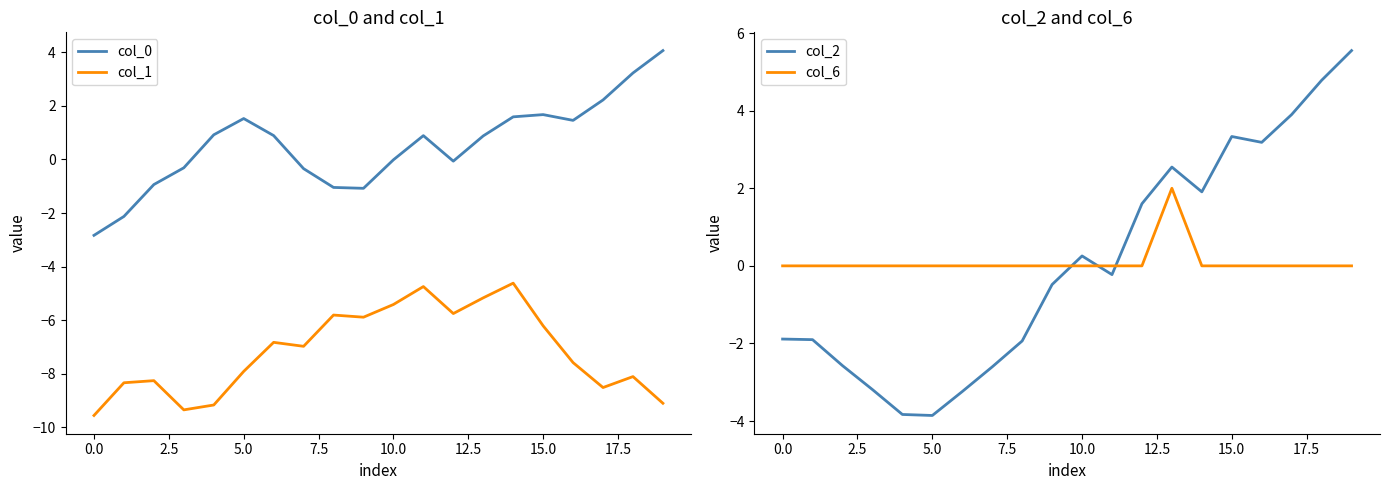

In col_0, how many points are higher than both neighbors (excluding endpoints)?

3